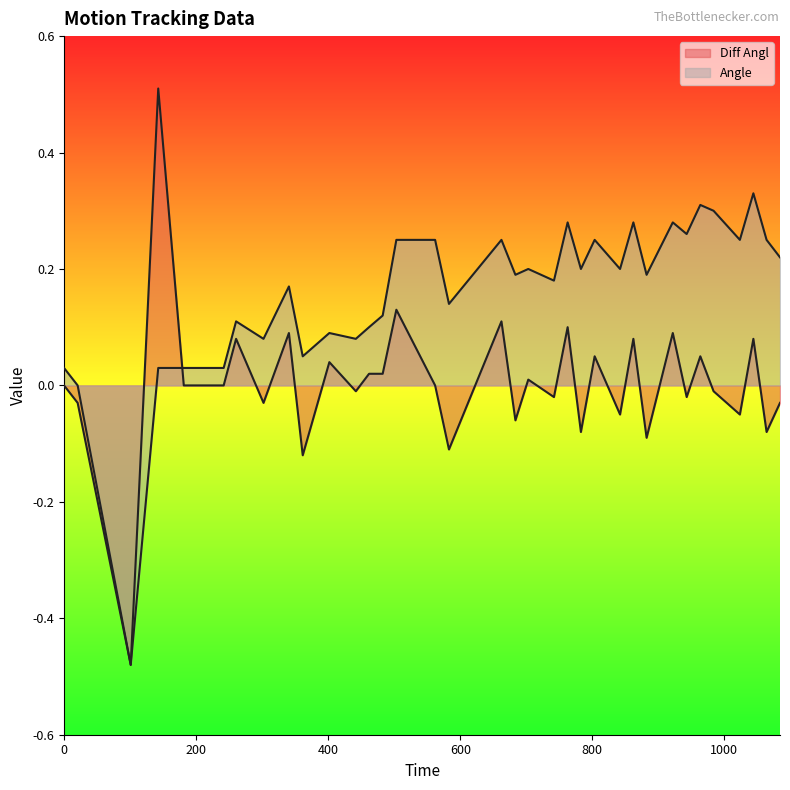

What is the difference between the highest and lowest values at 1084.16?

0.2